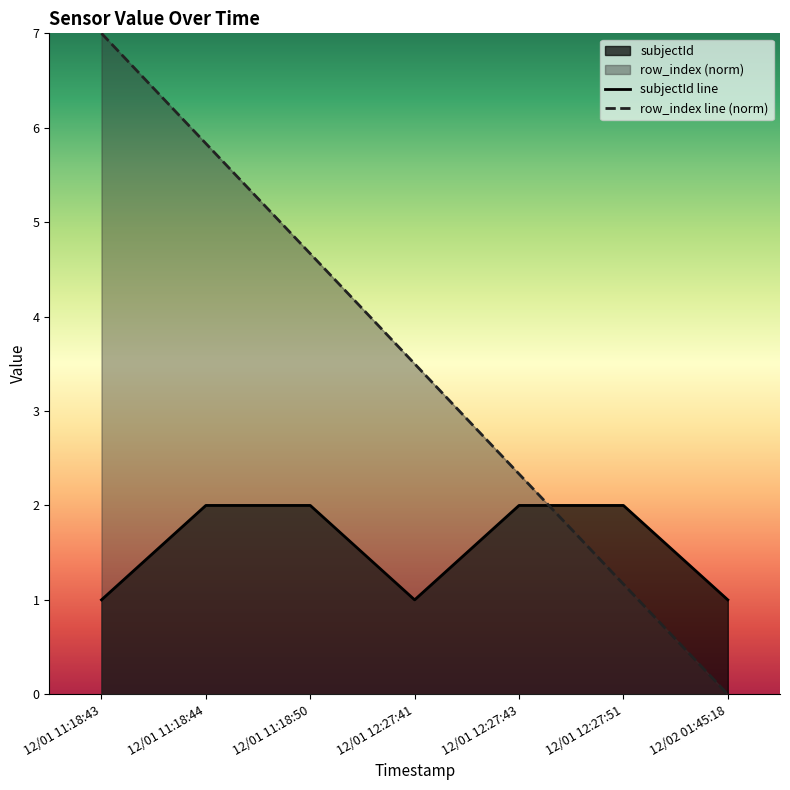

How many times do row_index and subjectId_value cross each other?

1